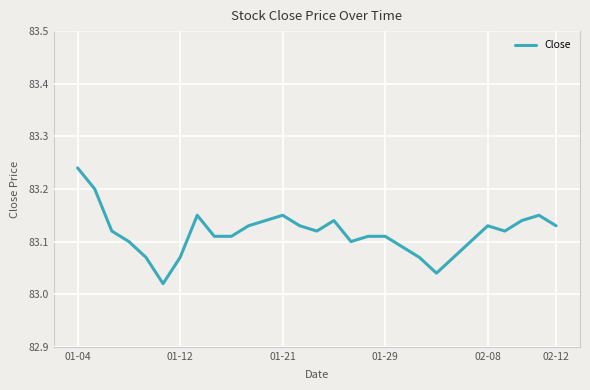

Is this an area chart (filled region under the line)?

No